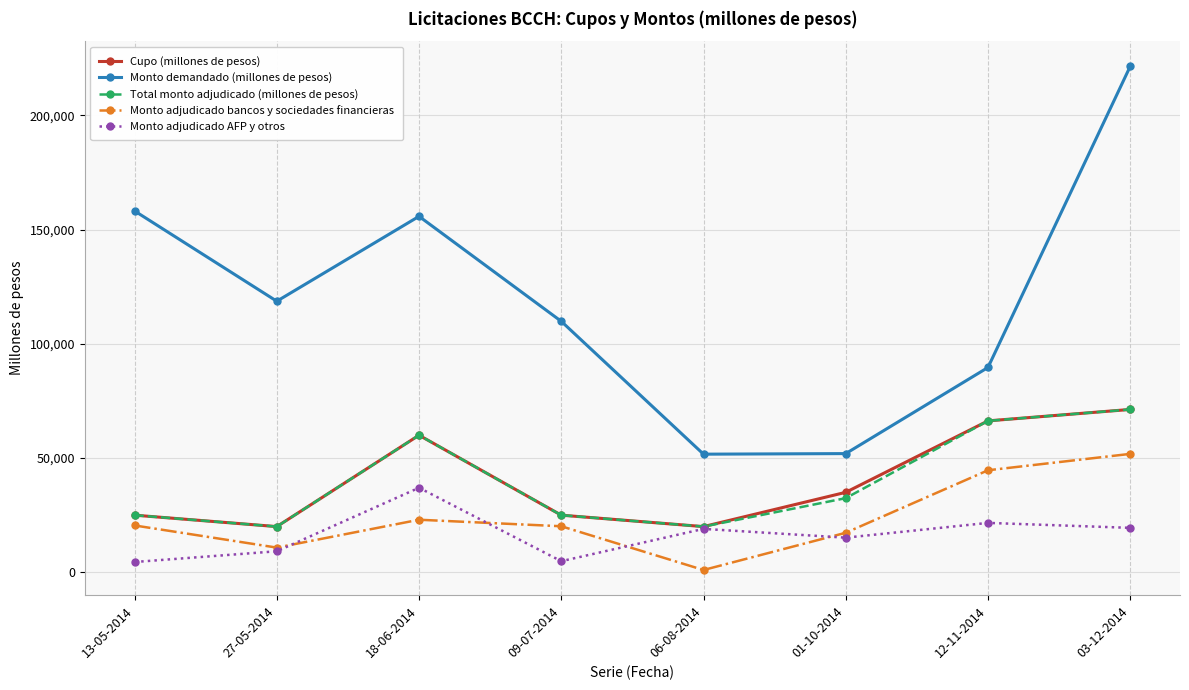

What position from the left is 09-07-2014?

4